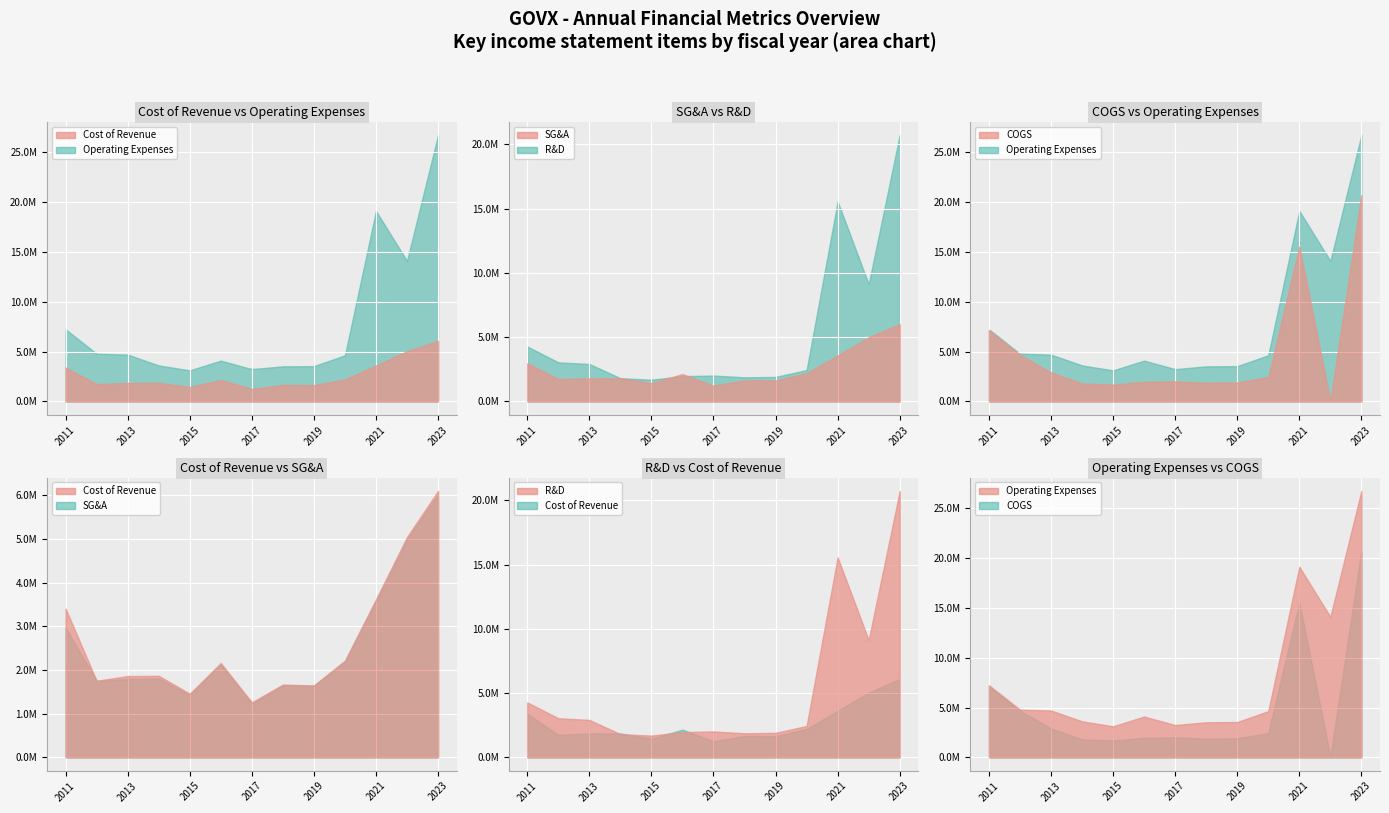

What is the sum of the sellingGeneralAndAdministrative values at 2013 and 2020?

3988174